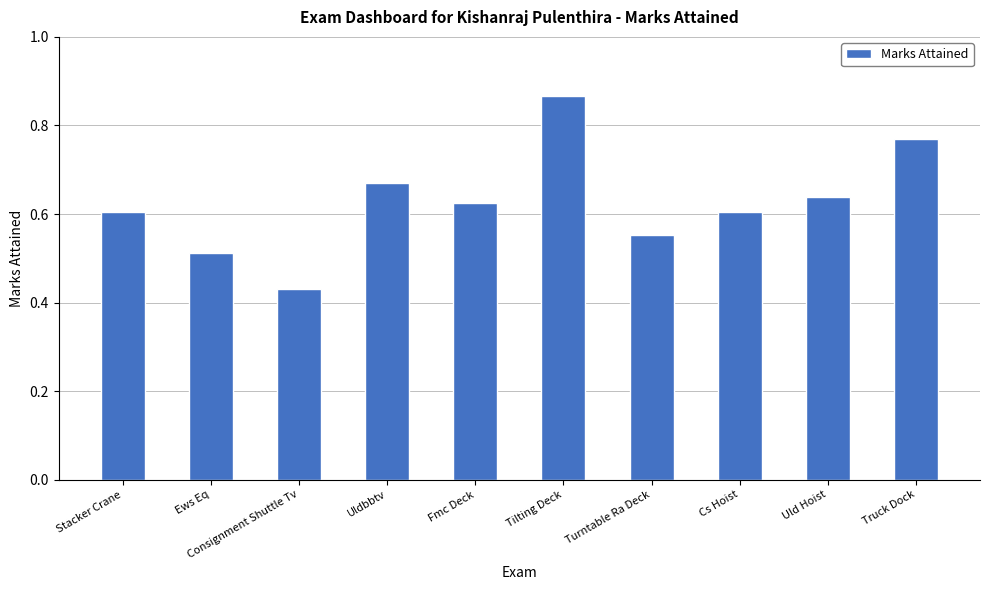

What is the label of the 3rd bar from the left?

Consignment Shuttle Tv